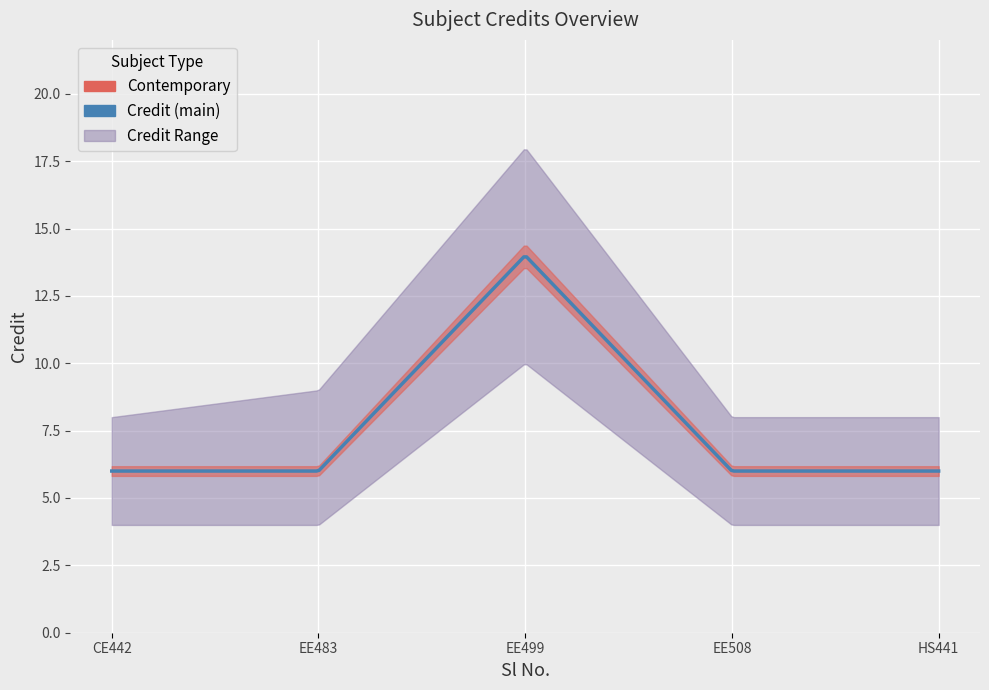

What is the value of the 3rd point from the left?

14